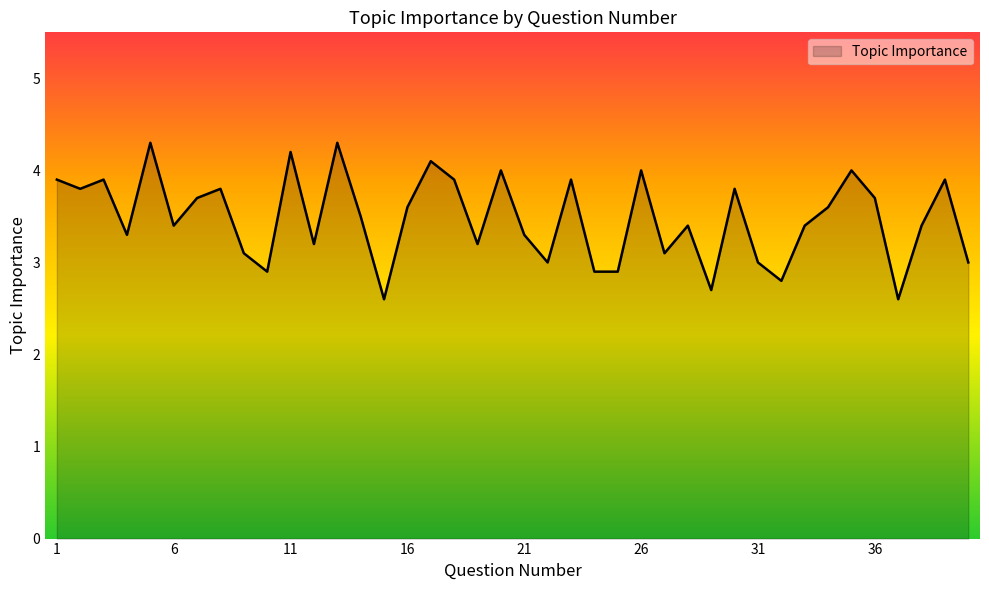

What is the smallest value displayed?

2.6